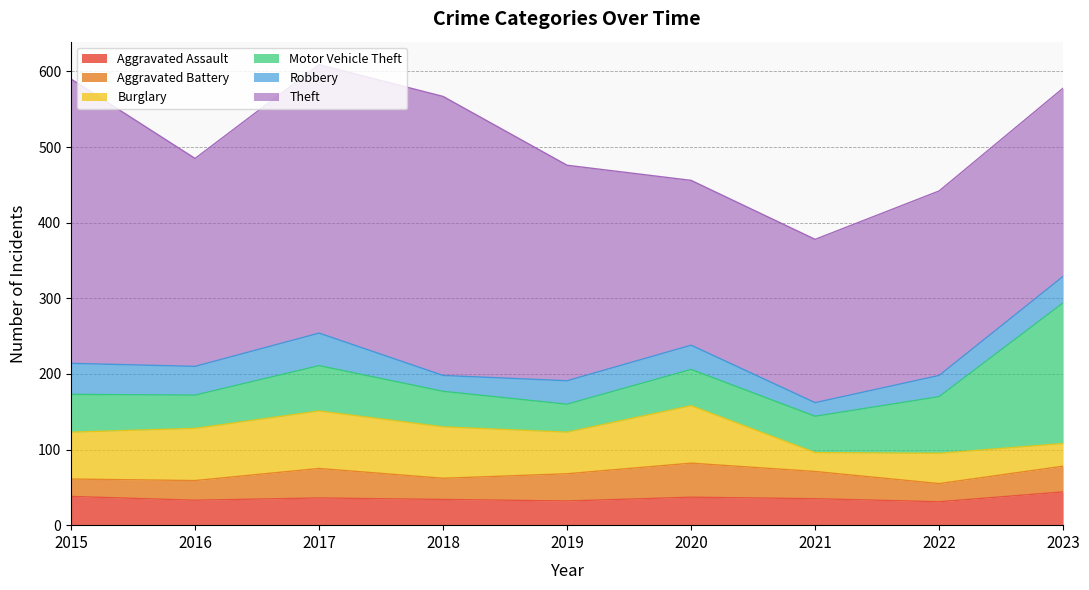

Reading right to left, what are all the values shown in this chart?

Aggravated Assault: 44	31	35	37	32	34	36	33	38
Aggravated Battery: 34	24	36	45	36	28	39	26	23
Burglary: 30	40	25	76	55	68	76	69	62
Motor Vehicle Theft: 186	75	48	48	37	47	60	44	50
Robbery: 35	28	18	32	31	21	43	38	41
Theft: 249	244	216	218	285	369	355	275	376